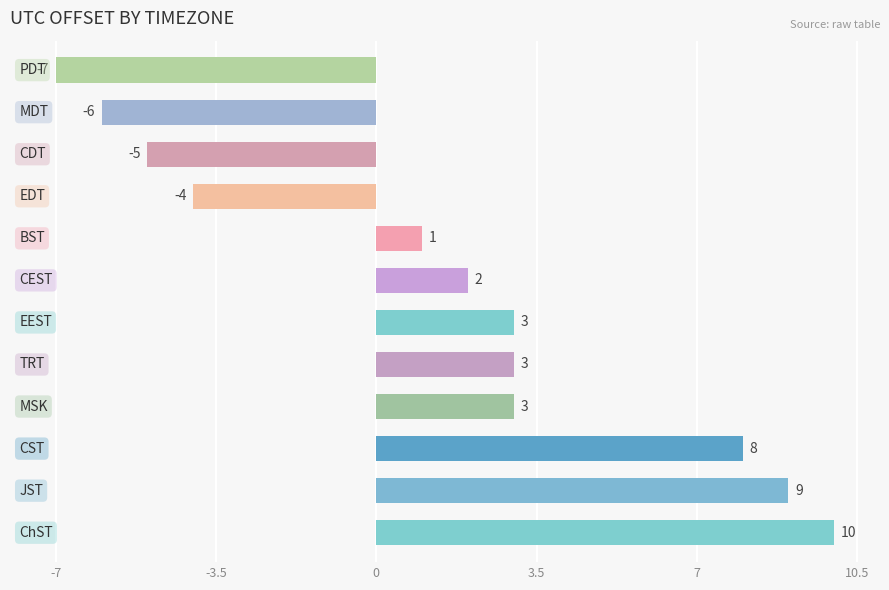

What is the greatest value displayed?

10